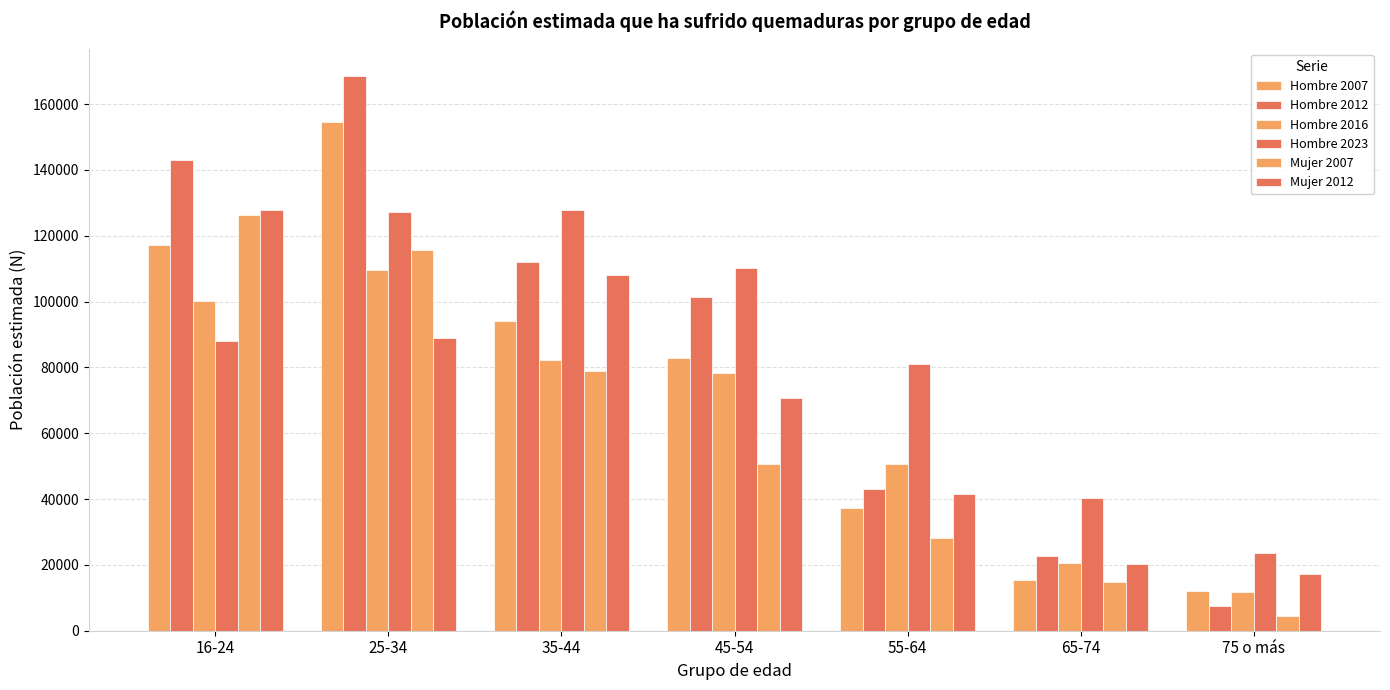

How many values in the Hombre 2007 series are below 82895?

3